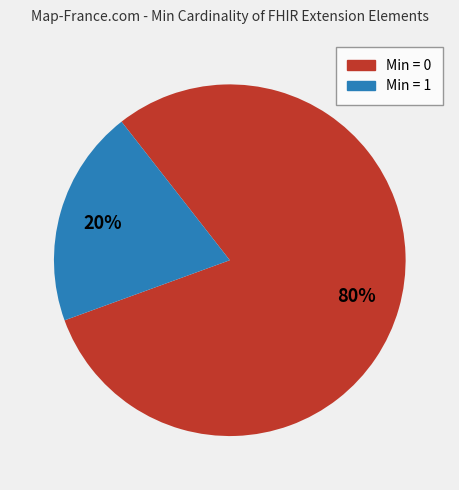

The Min = 1 slice represents 20% of the pie. True or false?

True